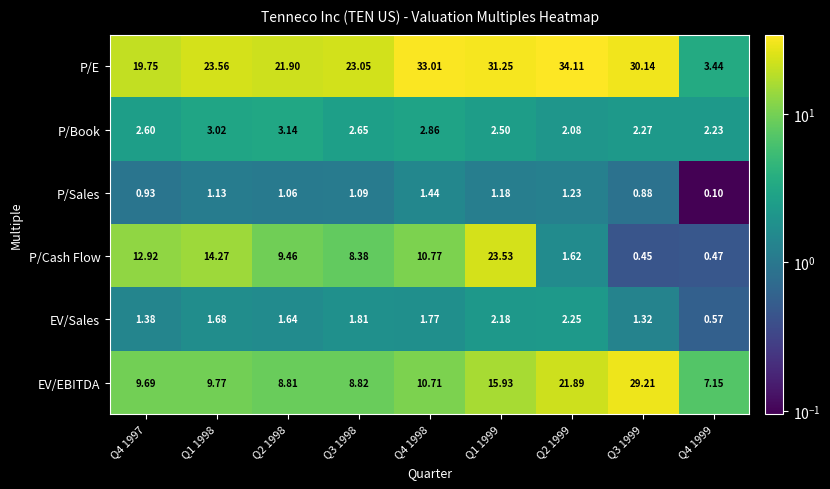

How many categories are shown in the chart?

9